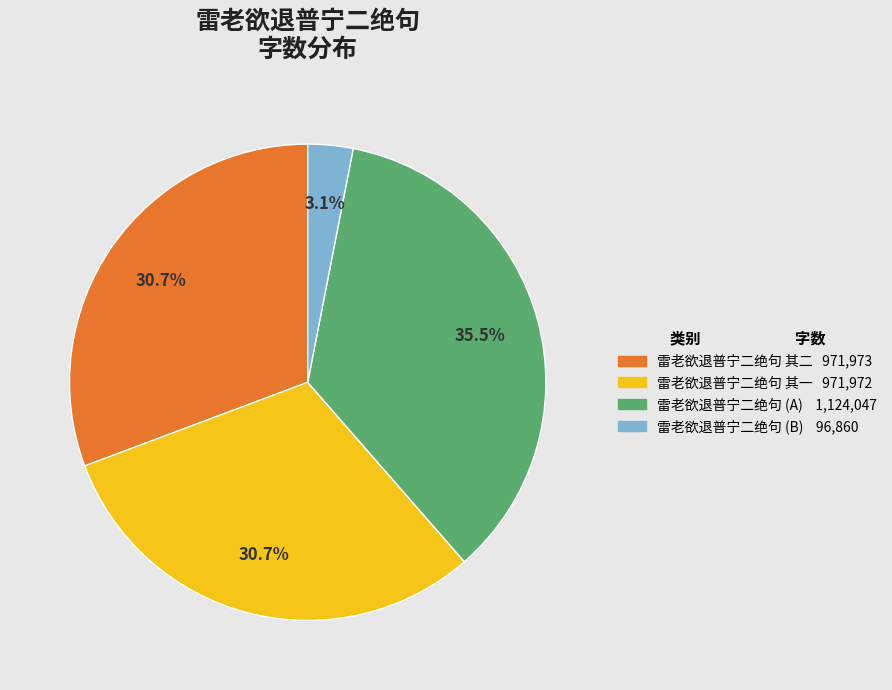

Does any single category account for the majority?

No